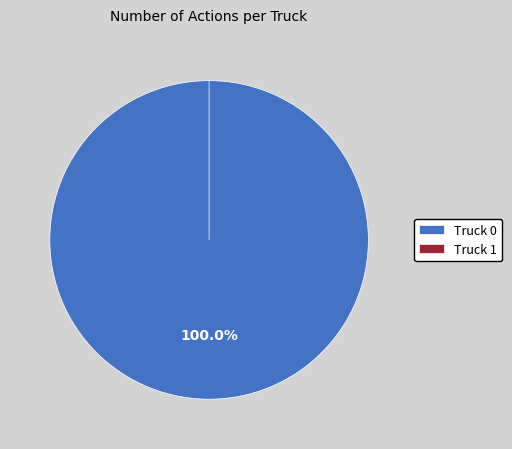

Which category has the smallest portion of the pie?

Truck 1